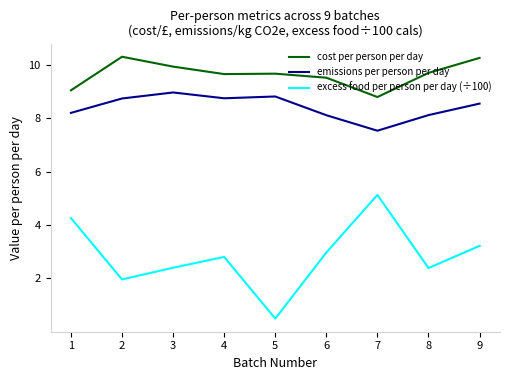

True or false: cost per person per day and emissions per person per day cross at least once.

False